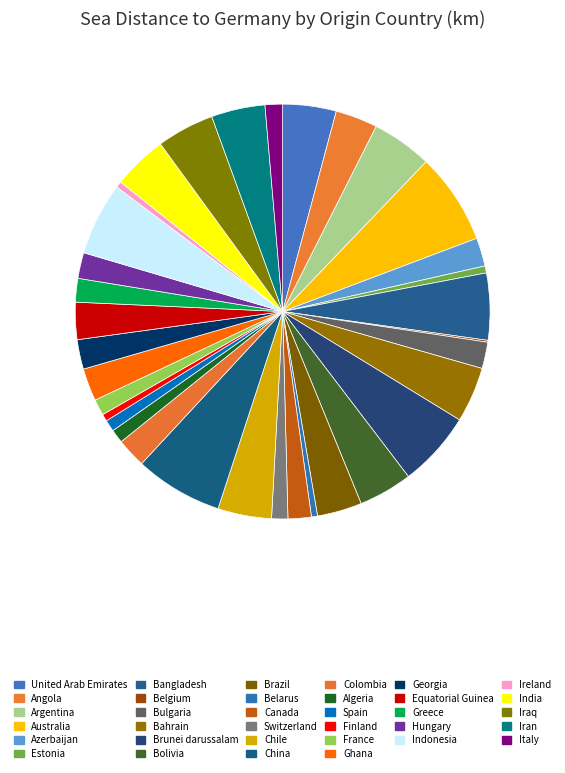

How many segments does this pie chart have?

34